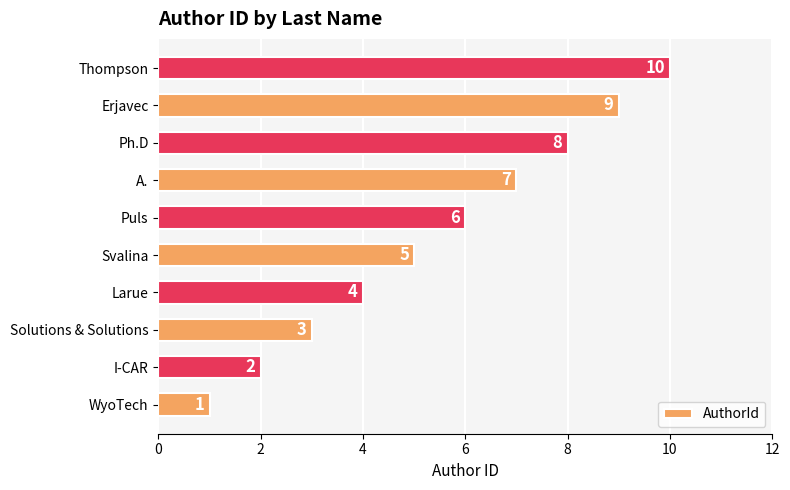

Count the number of data series in this chart.

1